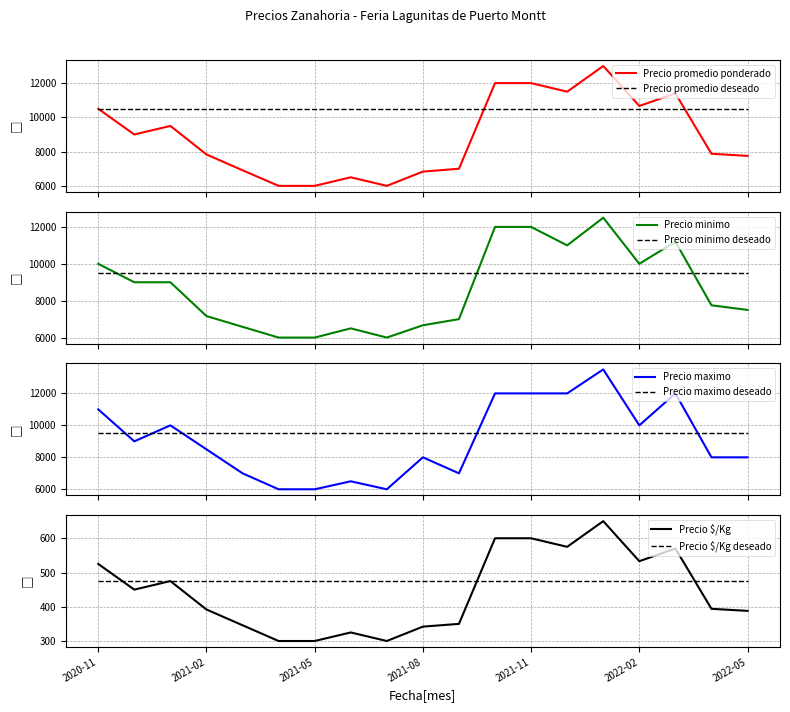

What is the difference between the maximum and minimum values in the Precio promedio ponderado series?

7000